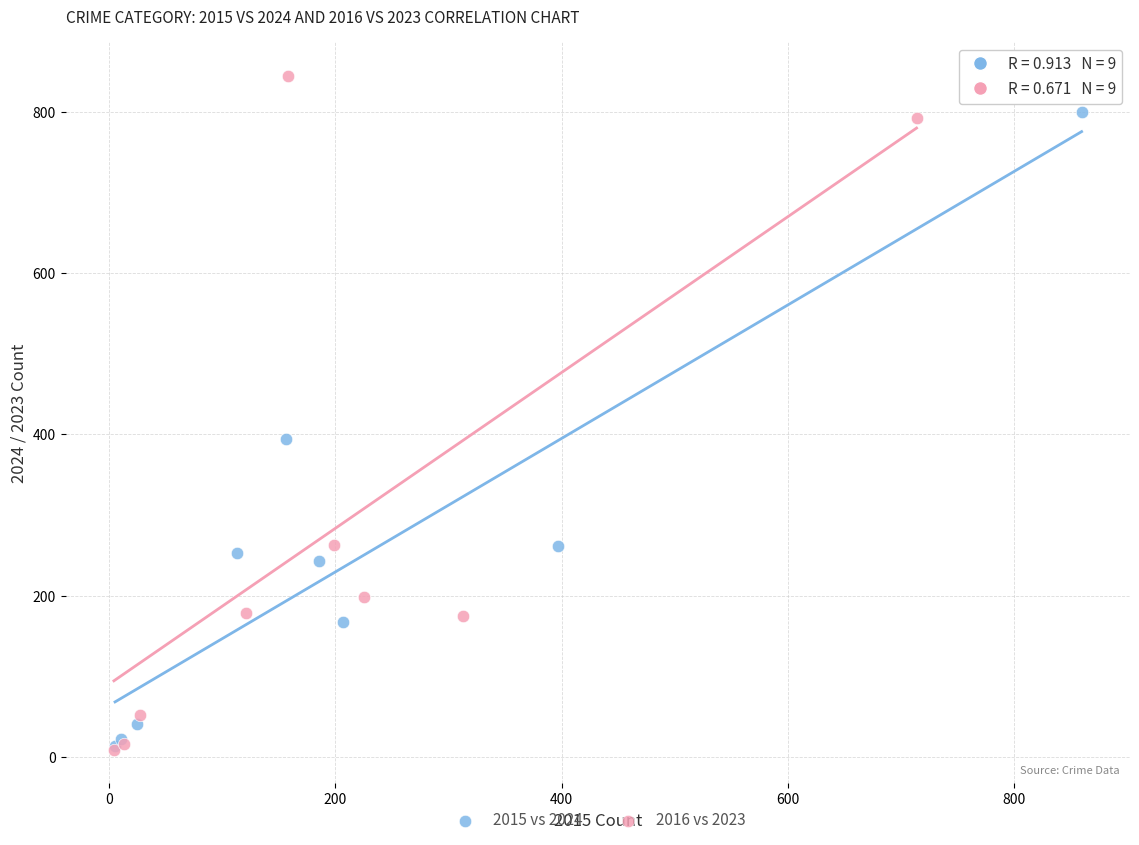

Which series has the widest spread of Y values?

2016 vs 2023